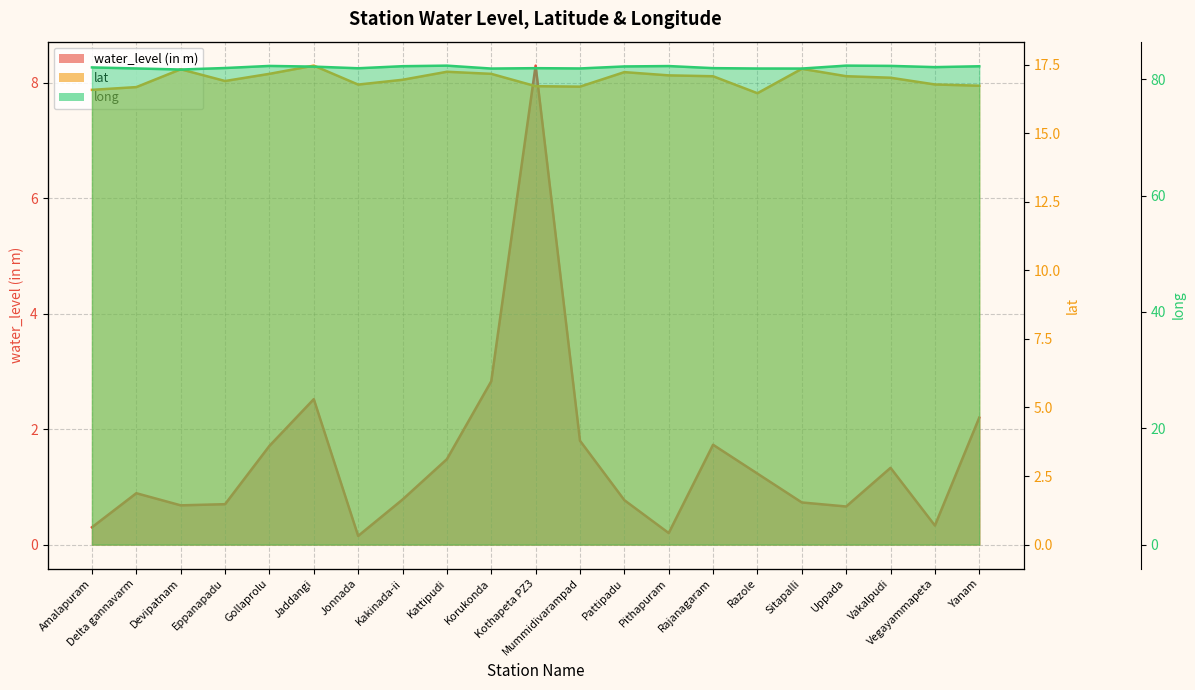

In long, how many points are lower than both neighbors (excluding endpoints)?

6